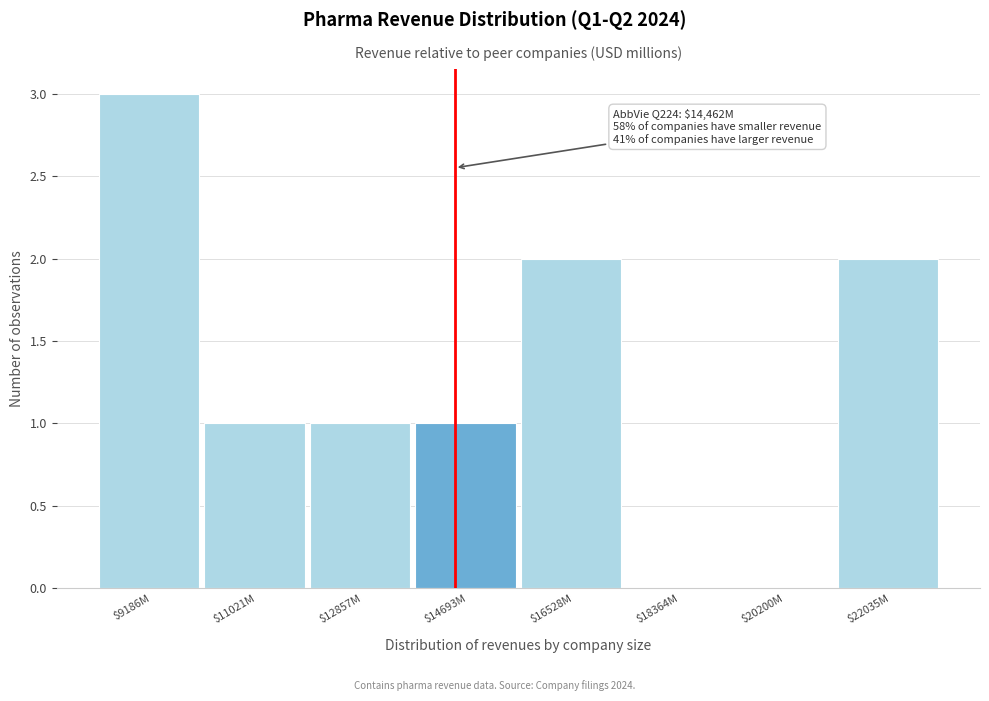

Which label corresponds to the largest value in the chart?

$9186M